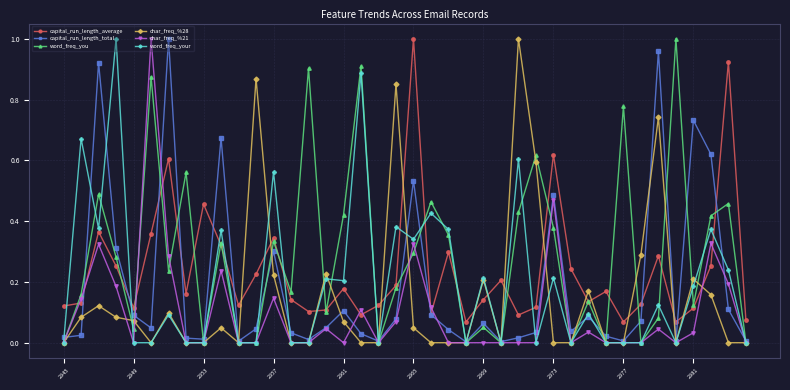

How many times do char_freq_%28 and capital_run_length_average cross each other?

16